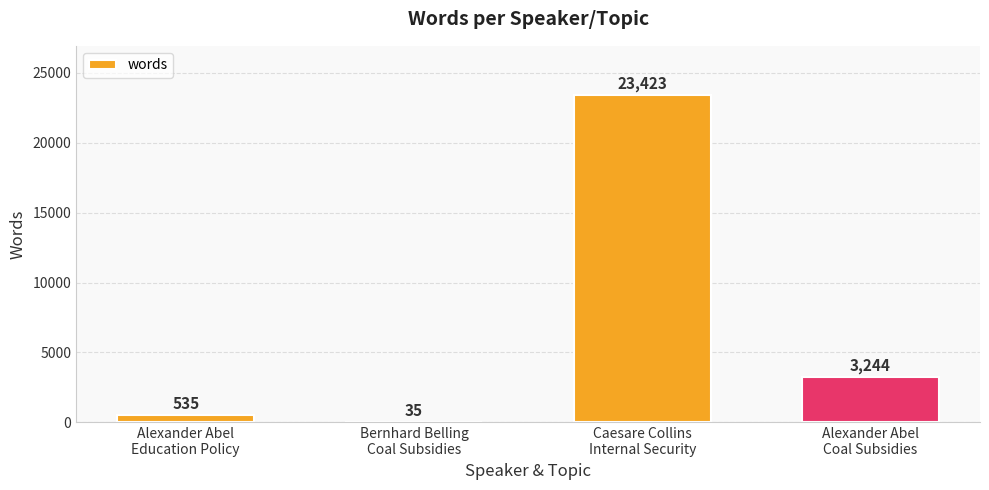

What is the greatest value displayed?

23423